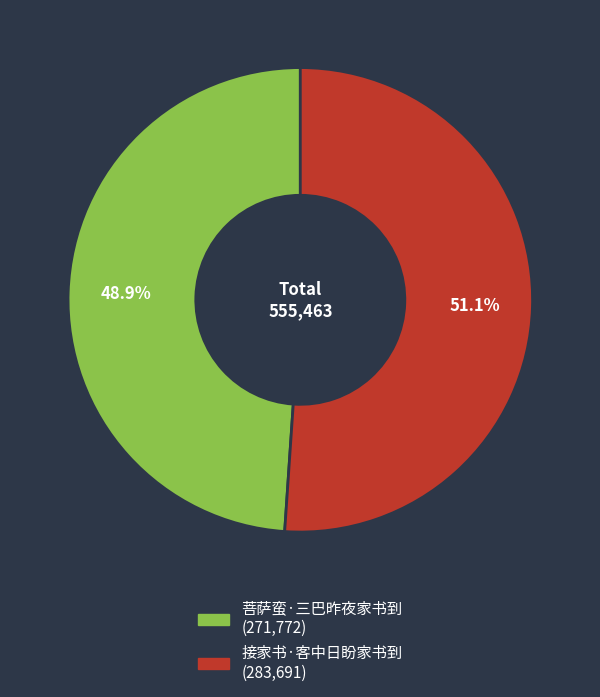

Combined, do 菩萨蛮·三巴昨夜家书到 and 接家书·客中日盼家书到 account for over 50%?

Yes